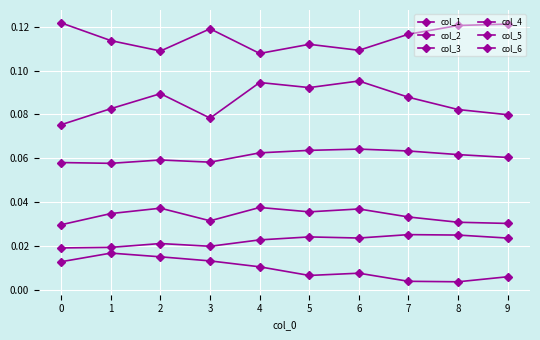

At which category is the sum across all series the highest?

6